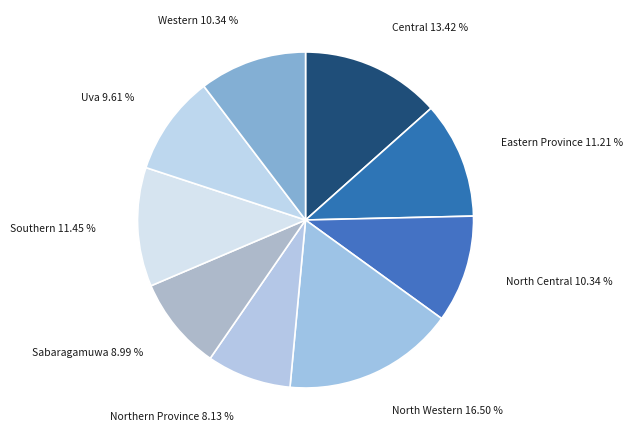

How many slices are in this pie chart?

9